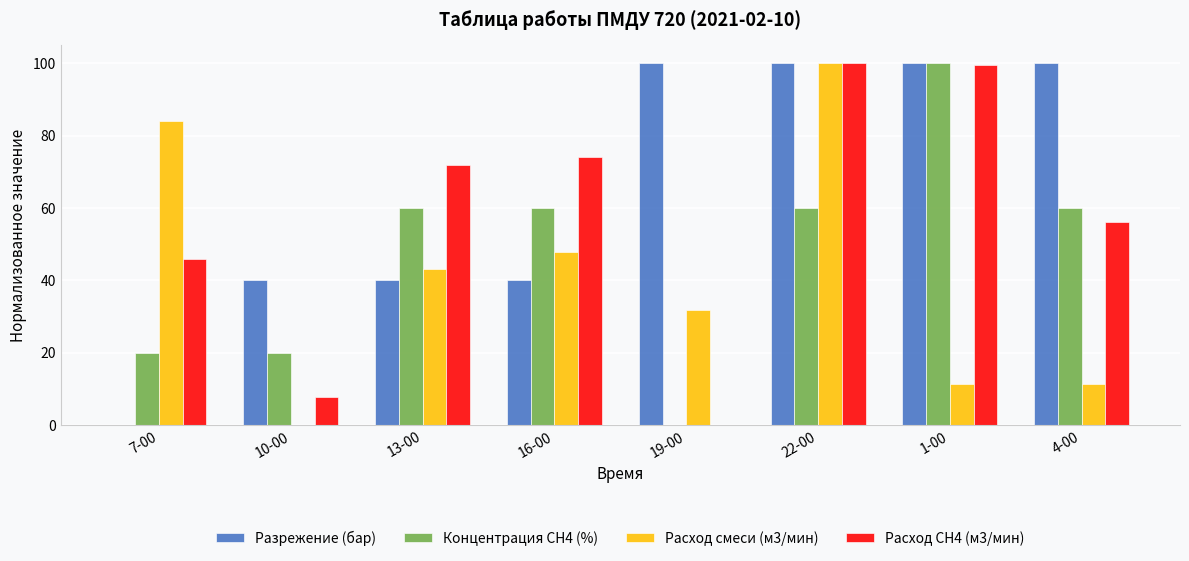

What are all the series names shown in the legend?

Разрежение (бар), Концентрация СН4 (%), Расход смеси (м3/мин), Расход СН4 (м3/мин)